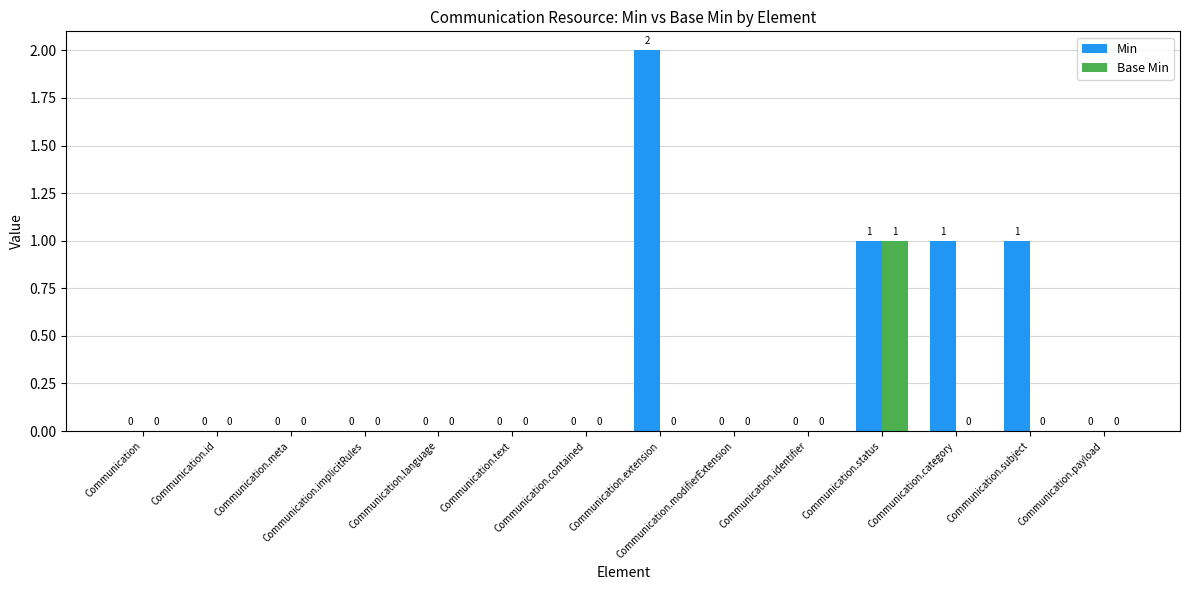

Which series has the largest total across all categories?

Min